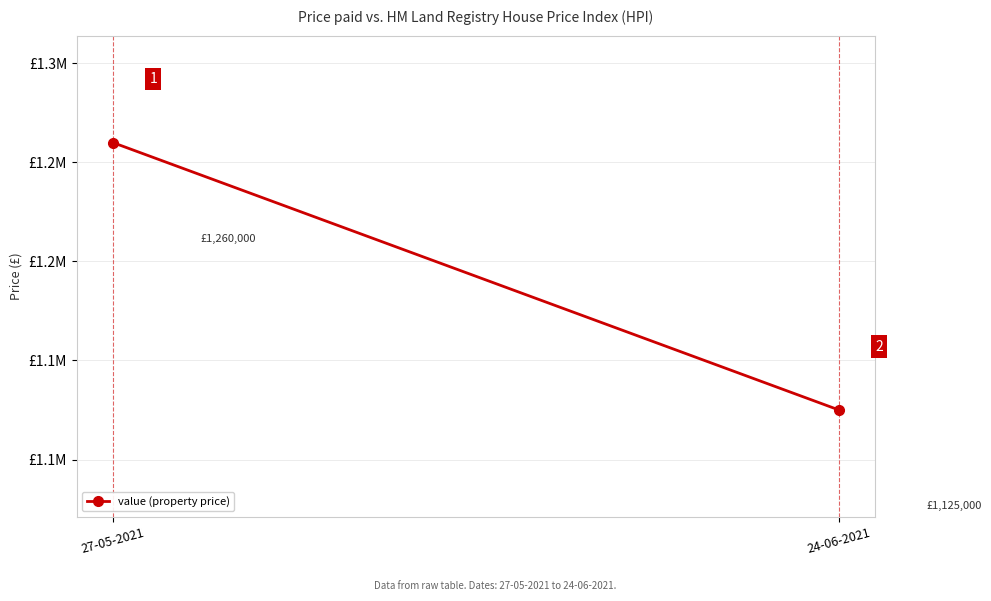

What is the label of the 1st point from the right?

24-06-2021